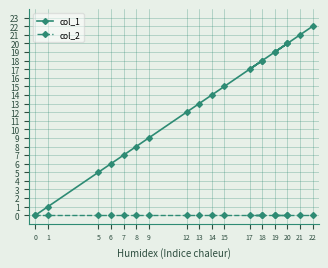

What is the difference between the maximum and minimum values in the col_1 series?

22